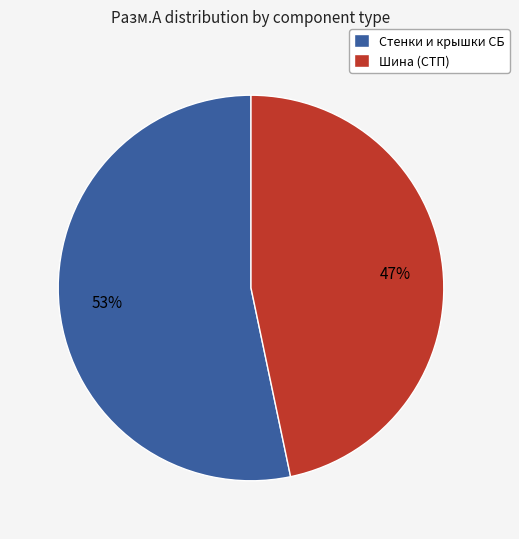

Approximately how many times larger is the value at Шина (СТП) compared to Стенки и крышки СБ?

0.9